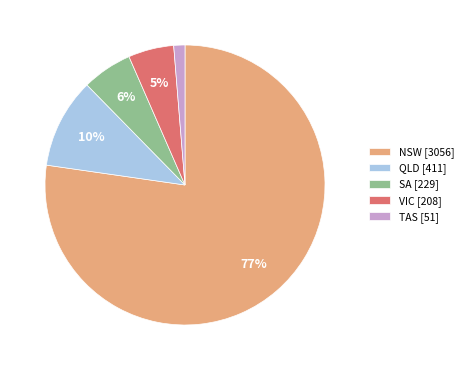

Does SA account for over 50% of the chart?

No